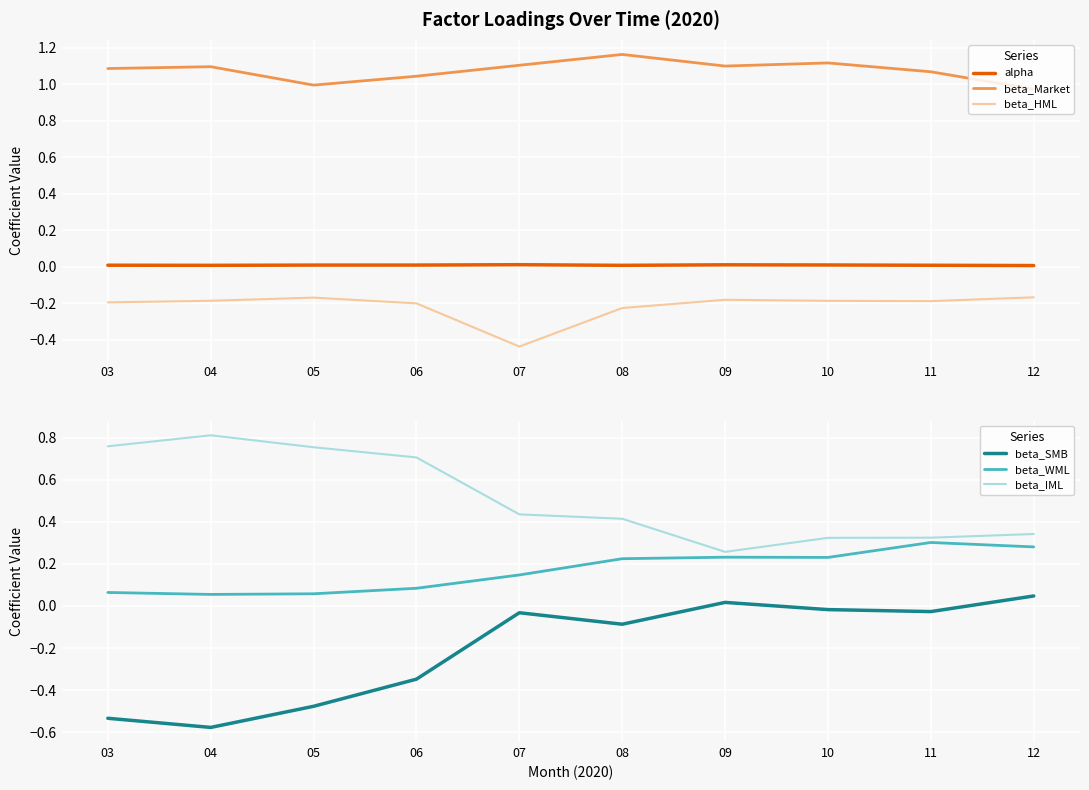

What are all the series names shown in the legend?

alpha, beta_Market, beta_HML, beta_SMB, beta_WML, beta_IML